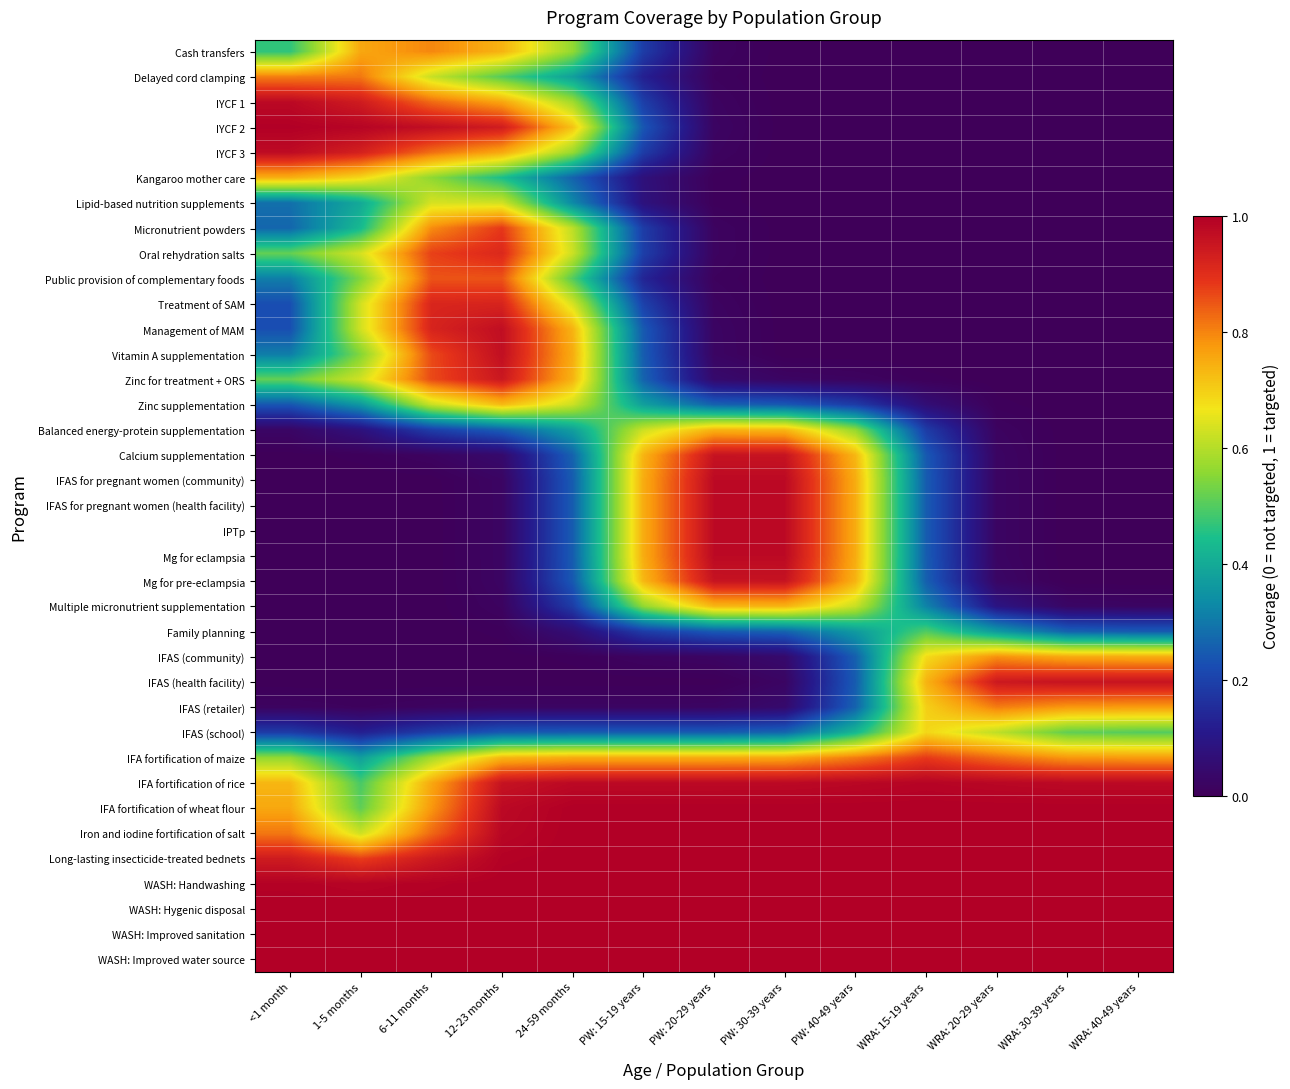

Reading left to right, transcribe all the data shown in this chart.

Cash transfers: <1 month=0.5	1-5 months=0.8	6-11 months=0.8	12-23 months=0.7	24-59 months=0.6	PW: 15-19 years=0.2	PW: 20-29 years=0.0	PW: 30-39 years=0.0	PW: 40-49 years=0.0	WRA: 15-19 years=0.0	WRA: 20-29 years=0.0	WRA: 30-39 years=0.0	WRA: 40-49 years=0.0
Delayed cord clamping: <1 month=0.8	1-5 months=0.8	6-11 months=0.6	12-23 months=0.5	24-59 months=0.4	PW: 15-19 years=0.1	PW: 20-29 years=0.0	PW: 30-39 years=0.0	PW: 40-49 years=0.0	WRA: 15-19 years=0.0	WRA: 20-29 years=0.0	WRA: 30-39 years=0.0	WRA: 40-49 years=0.0
IYCF 1: <1 month=1.0	1-5 months=0.9	6-11 months=0.8	12-23 months=0.8	24-59 months=0.6	PW: 15-19 years=0.2	PW: 20-29 years=0.0	PW: 30-39 years=0.0	PW: 40-49 years=0.0	WRA: 15-19 years=0.0	WRA: 20-29 years=0.0	WRA: 30-39 years=0.0	WRA: 40-49 years=0.0
IYCF 2: <1 month=1.0	1-5 months=1.0	6-11 months=1.0	12-23 months=0.9	24-59 months=0.7	PW: 15-19 years=0.2	PW: 20-29 years=0.0	PW: 30-39 years=0.0	PW: 40-49 years=0.0	WRA: 15-19 years=0.0	WRA: 20-29 years=0.0	WRA: 30-39 years=0.0	WRA: 40-49 years=0.0
IYCF 3: <1 month=1.0	1-5 months=0.9	6-11 months=0.8	12-23 months=0.8	24-59 months=0.6	PW: 15-19 years=0.2	PW: 20-29 years=0.0	PW: 30-39 years=0.0	PW: 40-49 years=0.0	WRA: 15-19 years=0.0	WRA: 20-29 years=0.0	WRA: 30-39 years=0.0	WRA: 40-49 years=0.0
Kangaroo mother care: <1 month=0.7	1-5 months=0.7	6-11 months=0.6	12-23 months=0.4	24-59 months=0.3	PW: 15-19 years=0.1	PW: 20-29 years=0.0	PW: 30-39 years=0.0	PW: 40-49 years=0.0	WRA: 15-19 years=0.0	WRA: 20-29 years=0.0	WRA: 30-39 years=0.0	WRA: 40-49 years=0.0
Lipid-based nutrition supplements: <1 month=0.3	1-5 months=0.4	6-11 months=0.6	12-23 months=0.6	24-59 months=0.3	PW: 15-19 years=0.1	PW: 20-29 years=0.0	PW: 30-39 years=0.0	PW: 40-49 years=0.0	WRA: 15-19 years=0.0	WRA: 20-29 years=0.0	WRA: 30-39 years=0.0	WRA: 40-49 years=0.0
Micronutrient powders: <1 month=0.3	1-5 months=0.4	6-11 months=0.8	12-23 months=0.9	24-59 months=0.6	PW: 15-19 years=0.2	PW: 20-29 years=0.0	PW: 30-39 years=0.0	PW: 40-49 years=0.0	WRA: 15-19 years=0.0	WRA: 20-29 years=0.0	WRA: 30-39 years=0.0	WRA: 40-49 years=0.0
Oral rehydration salts: <1 month=0.5	1-5 months=0.6	6-11 months=0.9	12-23 months=0.9	24-59 months=0.6	PW: 15-19 years=0.2	PW: 20-29 years=0.0	PW: 30-39 years=0.0	PW: 40-49 years=0.0	WRA: 15-19 years=0.0	WRA: 20-29 years=0.0	WRA: 30-39 years=0.0	WRA: 40-49 years=0.0
Public provision of complementary foods: <1 month=0.3	1-5 months=0.5	6-11 months=0.9	12-23 months=0.9	24-59 months=0.5	PW: 15-19 years=0.1	PW: 20-29 years=0.0	PW: 30-39 years=0.0	PW: 40-49 years=0.0	WRA: 15-19 years=0.0	WRA: 20-29 years=0.0	WRA: 30-39 years=0.0	WRA: 40-49 years=0.0
Treatment of SAM: <1 month=0.2	1-5 months=0.6	6-11 months=0.9	12-23 months=0.9	24-59 months=0.6	PW: 15-19 years=0.2	PW: 20-29 years=0.0	PW: 30-39 years=0.0	PW: 40-49 years=0.0	WRA: 15-19 years=0.0	WRA: 20-29 years=0.0	WRA: 30-39 years=0.0	WRA: 40-49 years=0.0
Management of MAM: <1 month=0.2	1-5 months=0.6	6-11 months=0.9	12-23 months=1.0	24-59 months=0.7	PW: 15-19 years=0.2	PW: 20-29 years=0.0	PW: 30-39 years=0.0	PW: 40-49 years=0.0	WRA: 15-19 years=0.0	WRA: 20-29 years=0.0	WRA: 30-39 years=0.0	WRA: 40-49 years=0.0
Vitamin A supplementation: <1 month=0.3	1-5 months=0.5	6-11 months=0.9	12-23 months=1.0	24-59 months=0.7	PW: 15-19 years=0.3	PW: 20-29 years=0.0	PW: 30-39 years=0.0	PW: 40-49 years=0.0	WRA: 15-19 years=0.0	WRA: 20-29 years=0.0	WRA: 30-39 years=0.0	WRA: 40-49 years=0.0
Zinc for treatment + ORS: <1 month=0.5	1-5 months=0.6	6-11 months=0.9	12-23 months=0.9	24-59 months=0.7	PW: 15-19 years=0.3	PW: 20-29 years=0.0	PW: 30-39 years=0.0	PW: 40-49 years=0.0	WRA: 15-19 years=0.0	WRA: 20-29 years=0.0	WRA: 30-39 years=0.0	WRA: 40-49 years=0.0
Zinc supplementation: <1 month=0.2	1-5 months=0.4	6-11 months=0.6	12-23 months=0.7	24-59 months=0.6	PW: 15-19 years=0.4	PW: 20-29 years=0.3	PW: 30-39 years=0.2	PW: 40-49 years=0.2	WRA: 15-19 years=0.1	WRA: 20-29 years=0.0	WRA: 30-39 years=0.0	WRA: 40-49 years=0.0
Balanced energy-protein supplementation: <1 month=0.0	1-5 months=0.1	6-11 months=0.2	12-23 months=0.3	24-59 months=0.4	PW: 15-19 years=0.6	PW: 20-29 years=0.7	PW: 30-39 years=0.7	PW: 40-49 years=0.6	WRA: 15-19 years=0.2	WRA: 20-29 years=0.0	WRA: 30-39 years=0.0	WRA: 40-49 years=0.0
Calcium supplementation: <1 month=0.0	1-5 months=0.0	6-11 months=0.0	12-23 months=0.0	24-59 months=0.3	PW: 15-19 years=0.7	PW: 20-29 years=1.0	PW: 30-39 years=1.0	PW: 40-49 years=0.7	WRA: 15-19 years=0.2	WRA: 20-29 years=0.0	WRA: 30-39 years=0.0	WRA: 40-49 years=0.0
IFAS for pregnant women (community): <1 month=0.0	1-5 months=0.0	6-11 months=0.0	12-23 months=0.0	24-59 months=0.3	PW: 15-19 years=0.7	PW: 20-29 years=1.0	PW: 30-39 years=1.0	PW: 40-49 years=0.7	WRA: 15-19 years=0.3	WRA: 20-29 years=0.0	WRA: 30-39 years=0.0	WRA: 40-49 years=0.0
IFAS for pregnant women (health facility): <1 month=0.0	1-5 months=0.0	6-11 months=0.0	12-23 months=0.0	24-59 months=0.3	PW: 15-19 years=0.7	PW: 20-29 years=1.0	PW: 30-39 years=1.0	PW: 40-49 years=0.7	WRA: 15-19 years=0.3	WRA: 20-29 years=0.0	WRA: 30-39 years=0.0	WRA: 40-49 years=0.0
IPTp: <1 month=0.0	1-5 months=0.0	6-11 months=0.0	12-23 months=0.0	24-59 months=0.3	PW: 15-19 years=0.7	PW: 20-29 years=1.0	PW: 30-39 years=1.0	PW: 40-49 years=0.7	WRA: 15-19 years=0.3	WRA: 20-29 years=0.0	WRA: 30-39 years=0.0	WRA: 40-49 years=0.0
Mg for eclampsia: <1 month=0.0	1-5 months=0.0	6-11 months=0.0	12-23 months=0.0	24-59 months=0.3	PW: 15-19 years=0.7	PW: 20-29 years=1.0	PW: 30-39 years=1.0	PW: 40-49 years=0.7	WRA: 15-19 years=0.3	WRA: 20-29 years=0.0	WRA: 30-39 years=0.0	WRA: 40-49 years=0.0
Mg for pre-eclampsia: <1 month=0.0	1-5 months=0.0	6-11 months=0.0	12-23 months=0.0	24-59 months=0.2	PW: 15-19 years=0.7	PW: 20-29 years=1.0	PW: 30-39 years=1.0	PW: 40-49 years=0.7	WRA: 15-19 years=0.3	WRA: 20-29 years=0.0	WRA: 30-39 years=0.0	WRA: 40-49 years=0.0
Multiple micronutrient supplementation: <1 month=0.0	1-5 months=0.0	6-11 months=0.0	12-23 months=0.0	24-59 months=0.2	PW: 15-19 years=0.6	PW: 20-29 years=0.7	PW: 30-39 years=0.7	PW: 40-49 years=0.6	WRA: 15-19 years=0.3	WRA: 20-29 years=0.1	WRA: 30-39 years=0.0	WRA: 40-49 years=0.0
Family planning: <1 month=0.0	1-5 months=0.0	6-11 months=0.0	12-23 months=0.0	24-59 months=0.1	PW: 15-19 years=0.2	PW: 20-29 years=0.2	PW: 30-39 years=0.3	PW: 40-49 years=0.4	WRA: 15-19 years=0.5	WRA: 20-29 years=0.4	WRA: 30-39 years=0.3	WRA: 40-49 years=0.3
IFAS (community): <1 month=0.0	1-5 months=0.0	6-11 months=0.0	12-23 months=0.0	24-59 months=0.0	PW: 15-19 years=0.0	PW: 20-29 years=0.0	PW: 30-39 years=0.0	PW: 40-49 years=0.3	WRA: 15-19 years=0.7	WRA: 20-29 years=0.8	WRA: 30-39 years=0.8	WRA: 40-49 years=0.7
IFAS (health facility): <1 month=0.0	1-5 months=0.0	6-11 months=0.0	12-23 months=0.0	24-59 months=0.0	PW: 15-19 years=0.0	PW: 20-29 years=0.0	PW: 30-39 years=0.0	PW: 40-49 years=0.3	WRA: 15-19 years=0.7	WRA: 20-29 years=0.9	WRA: 30-39 years=1.0	WRA: 40-49 years=1.0
IFAS (retailer): <1 month=0.0	1-5 months=0.0	6-11 months=0.0	12-23 months=0.0	24-59 months=0.0	PW: 15-19 years=0.0	PW: 20-29 years=0.0	PW: 30-39 years=0.0	PW: 40-49 years=0.3	WRA: 15-19 years=0.7	WRA: 20-29 years=0.8	WRA: 30-39 years=0.8	WRA: 40-49 years=0.8
IFAS (school): <1 month=0.2	1-5 months=0.1	6-11 months=0.2	12-23 months=0.2	24-59 months=0.3	PW: 15-19 years=0.3	PW: 20-29 years=0.3	PW: 30-39 years=0.3	PW: 40-49 years=0.4	WRA: 15-19 years=0.7	WRA: 20-29 years=0.6	WRA: 30-39 years=0.5	WRA: 40-49 years=0.5
IFA fortification of maize: <1 month=0.6	1-5 months=0.4	6-11 months=0.6	12-23 months=0.7	24-59 months=0.7	PW: 15-19 years=0.7	PW: 20-29 years=0.7	PW: 30-39 years=0.8	PW: 40-49 years=0.8	WRA: 15-19 years=0.9	WRA: 20-29 years=0.8	WRA: 30-39 years=0.8	WRA: 40-49 years=0.8
IFA fortification of rice: <1 month=0.7	1-5 months=0.5	6-11 months=0.8	12-23 months=1.0	24-59 months=1.0	PW: 15-19 years=1.0	PW: 20-29 years=1.0	PW: 30-39 years=1.0	PW: 40-49 years=1.0	WRA: 15-19 years=1.0	WRA: 20-29 years=1.0	WRA: 30-39 years=1.0	WRA: 40-49 years=1.0
IFA fortification of wheat flour: <1 month=0.8	1-5 months=0.5	6-11 months=0.8	12-23 months=1.0	24-59 months=1.0	PW: 15-19 years=1.0	PW: 20-29 years=1.0	PW: 30-39 years=1.0	PW: 40-49 years=1.0	WRA: 15-19 years=1.0	WRA: 20-29 years=1.0	WRA: 30-39 years=1.0	WRA: 40-49 years=1.0
Iron and iodine fortification of salt: <1 month=0.8	1-5 months=0.6	6-11 months=0.8	12-23 months=1.0	24-59 months=1.0	PW: 15-19 years=1.0	PW: 20-29 years=1.0	PW: 30-39 years=1.0	PW: 40-49 years=1.0	WRA: 15-19 years=1.0	WRA: 20-29 years=1.0	WRA: 30-39 years=1.0	WRA: 40-49 years=1.0
Long-lasting insecticide-treated bednets: <1 month=0.9	1-5 months=0.9	6-11 months=0.9	12-23 months=1.0	24-59 months=1.0	PW: 15-19 years=1.0	PW: 20-29 years=1.0	PW: 30-39 years=1.0	PW: 40-49 years=1.0	WRA: 15-19 years=1.0	WRA: 20-29 years=1.0	WRA: 30-39 years=1.0	WRA: 40-49 years=1.0
WASH: Handwashing: <1 month=1.0	1-5 months=1.0	6-11 months=1.0	12-23 months=1.0	24-59 months=1.0	PW: 15-19 years=1.0	PW: 20-29 years=1.0	PW: 30-39 years=1.0	PW: 40-49 years=1.0	WRA: 15-19 years=1.0	WRA: 20-29 years=1.0	WRA: 30-39 years=1.0	WRA: 40-49 years=1.0
WASH: Hygenic disposal: <1 month=1.0	1-5 months=1.0	6-11 months=1.0	12-23 months=1.0	24-59 months=1.0	PW: 15-19 years=1.0	PW: 20-29 years=1.0	PW: 30-39 years=1.0	PW: 40-49 years=1.0	WRA: 15-19 years=1.0	WRA: 20-29 years=1.0	WRA: 30-39 years=1.0	WRA: 40-49 years=1.0
WASH: Improved sanitation: <1 month=1.0	1-5 months=1.0	6-11 months=1.0	12-23 months=1.0	24-59 months=1.0	PW: 15-19 years=1.0	PW: 20-29 years=1.0	PW: 30-39 years=1.0	PW: 40-49 years=1.0	WRA: 15-19 years=1.0	WRA: 20-29 years=1.0	WRA: 30-39 years=1.0	WRA: 40-49 years=1.0
WASH: Improved water source: <1 month=1.0	1-5 months=1.0	6-11 months=1.0	12-23 months=1.0	24-59 months=1.0	PW: 15-19 years=1.0	PW: 20-29 years=1.0	PW: 30-39 years=1.0	PW: 40-49 years=1.0	WRA: 15-19 years=1.0	WRA: 20-29 years=1.0	WRA: 30-39 years=1.0	WRA: 40-49 years=1.0